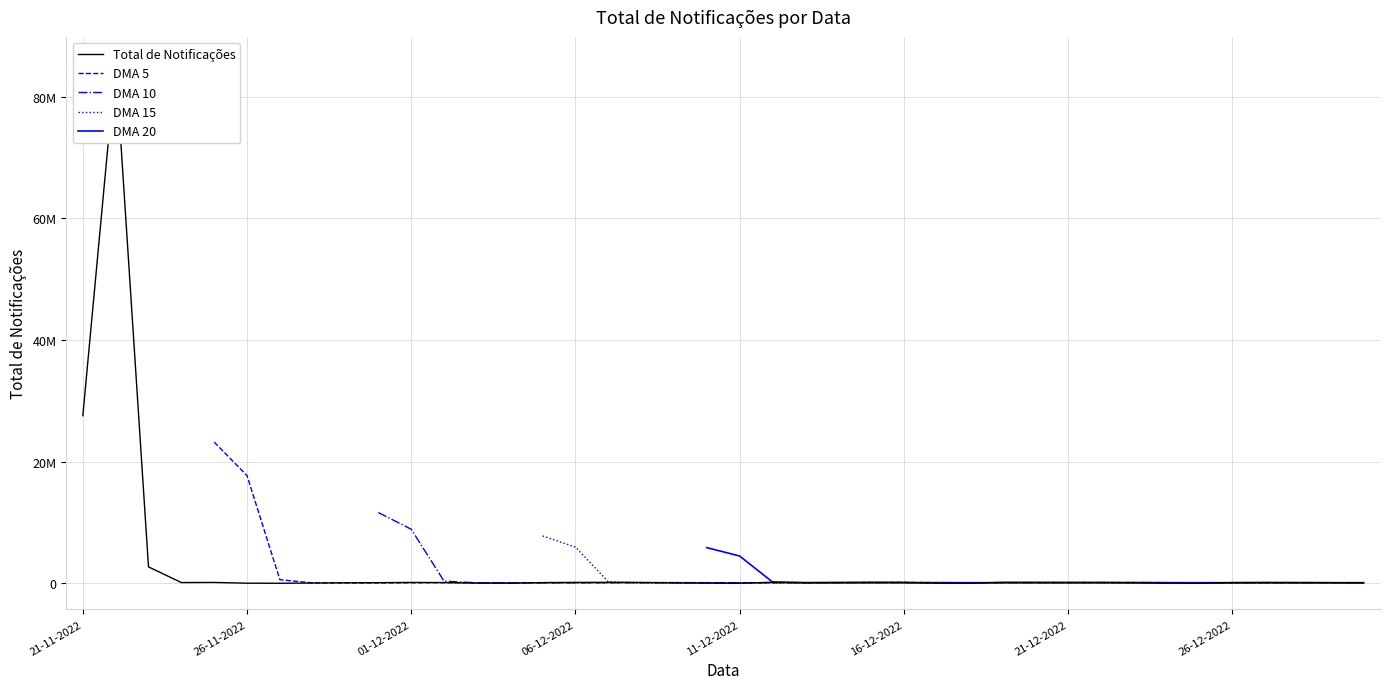

What value does the DMA 15 series have at 17?

104133.7